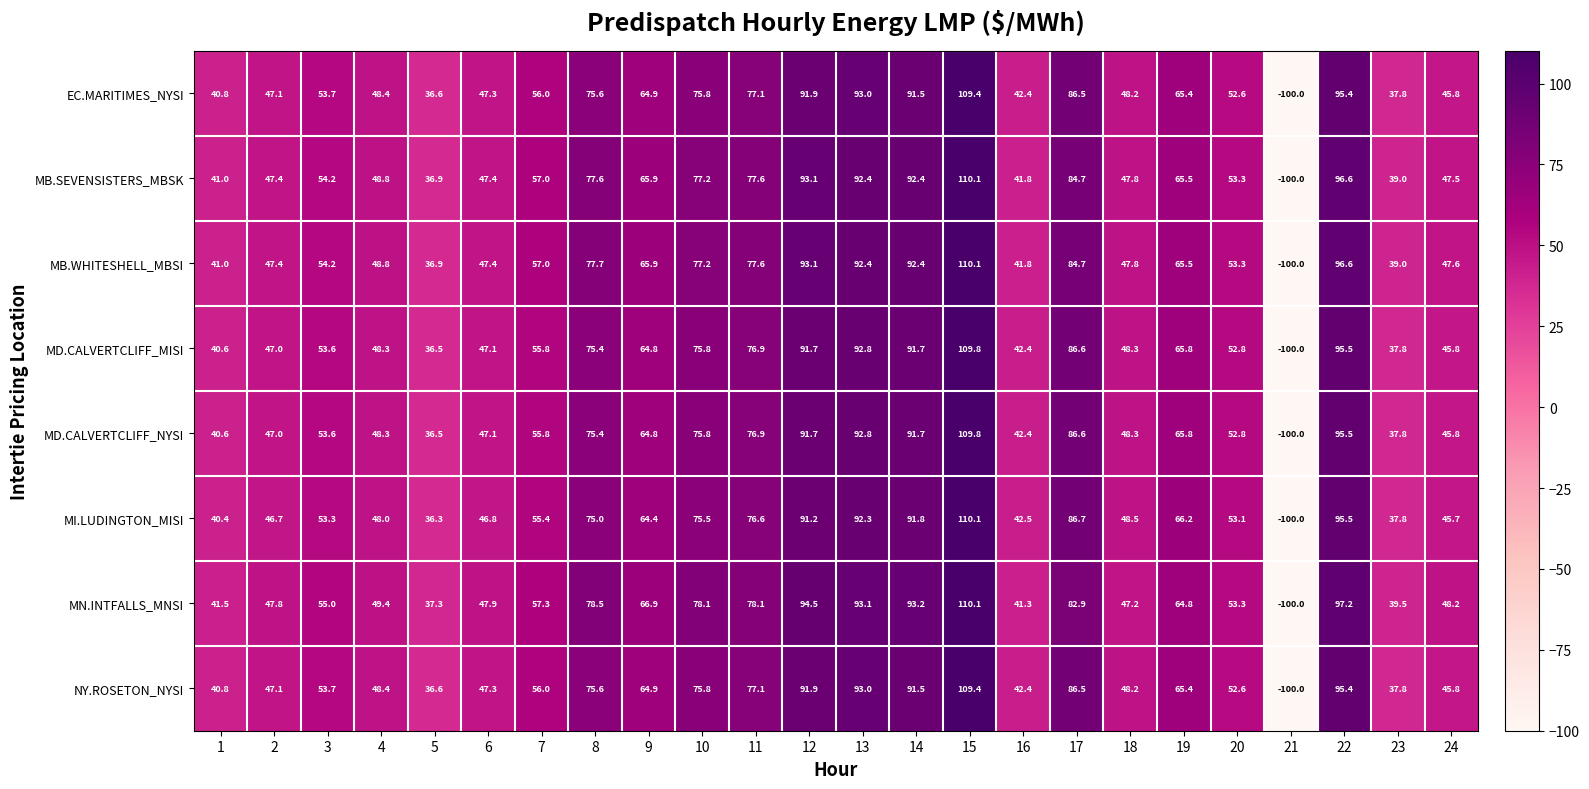

What is the total value across all series at 7?

450.3